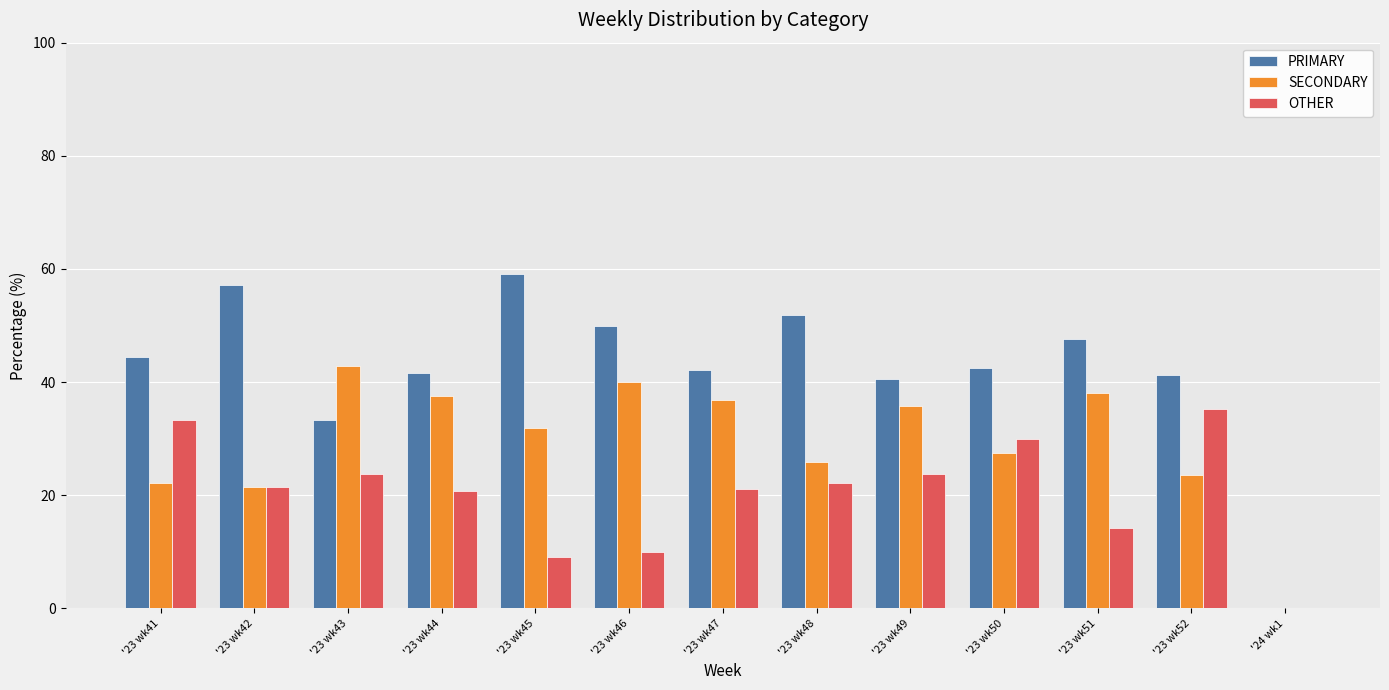

What is the total value across all series at '23 wk45?

100.0